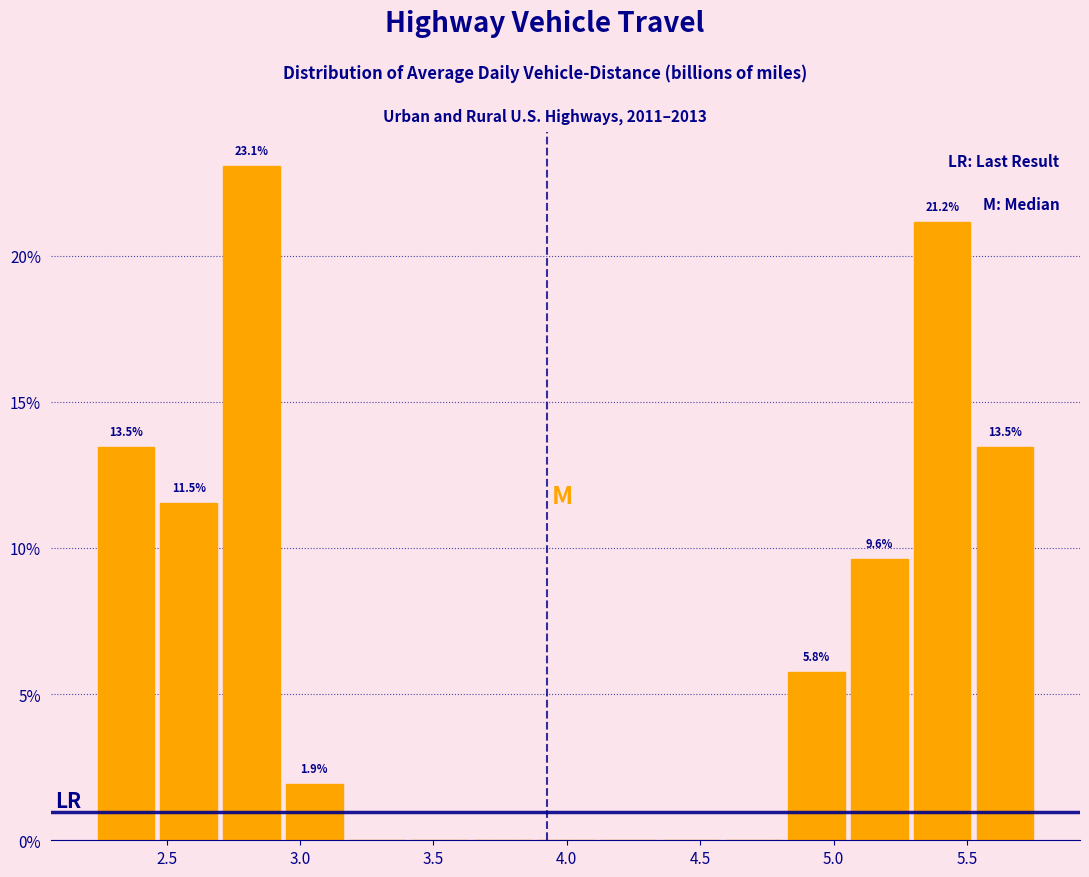

Which range on the x-axis has the tallest bar?

2.70 to 2.95